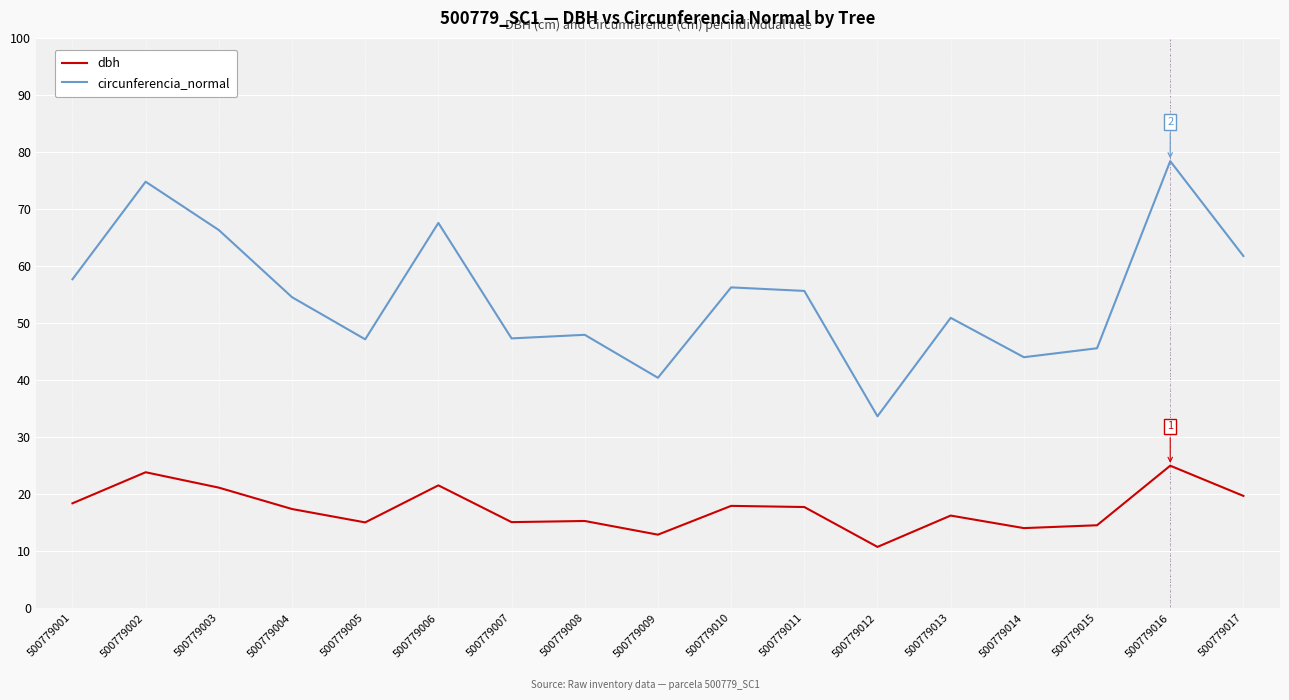

What is the difference between the second highest and minimum values in the dbh series?

13.1